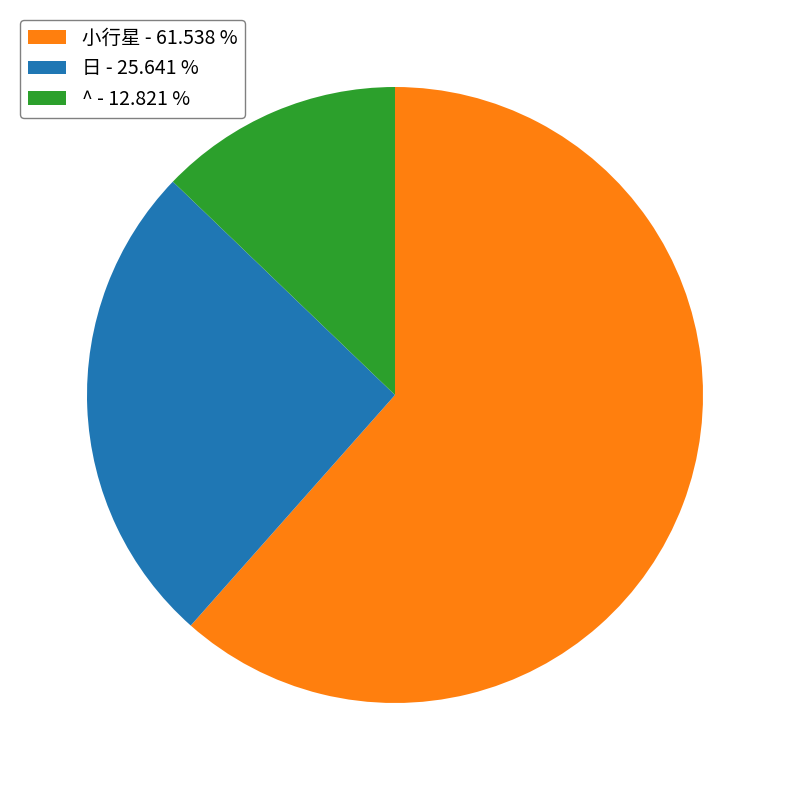

Combined, do 日 - 25.641 % and ^ - 12.821 % account for over 50%?

No